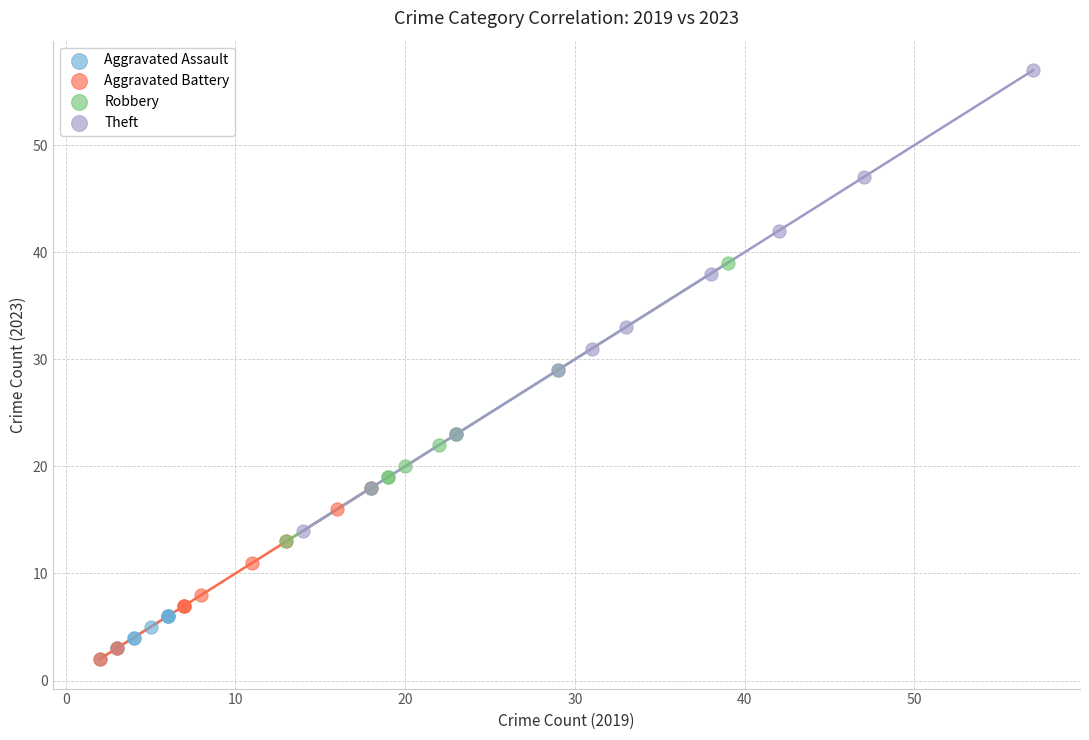

Which series has the widest spread of Y values?

Theft